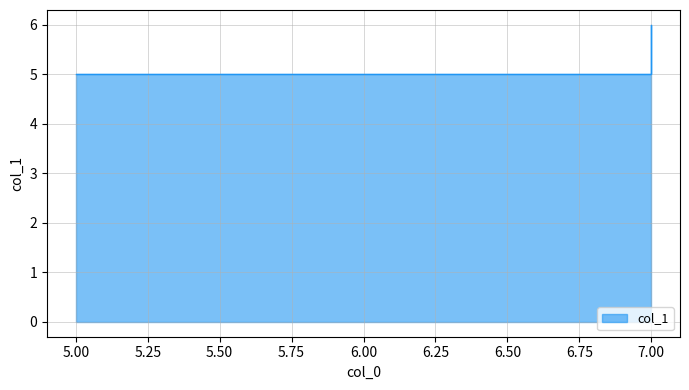

What is the ratio of the value at 7 to the value at 7?

1.2